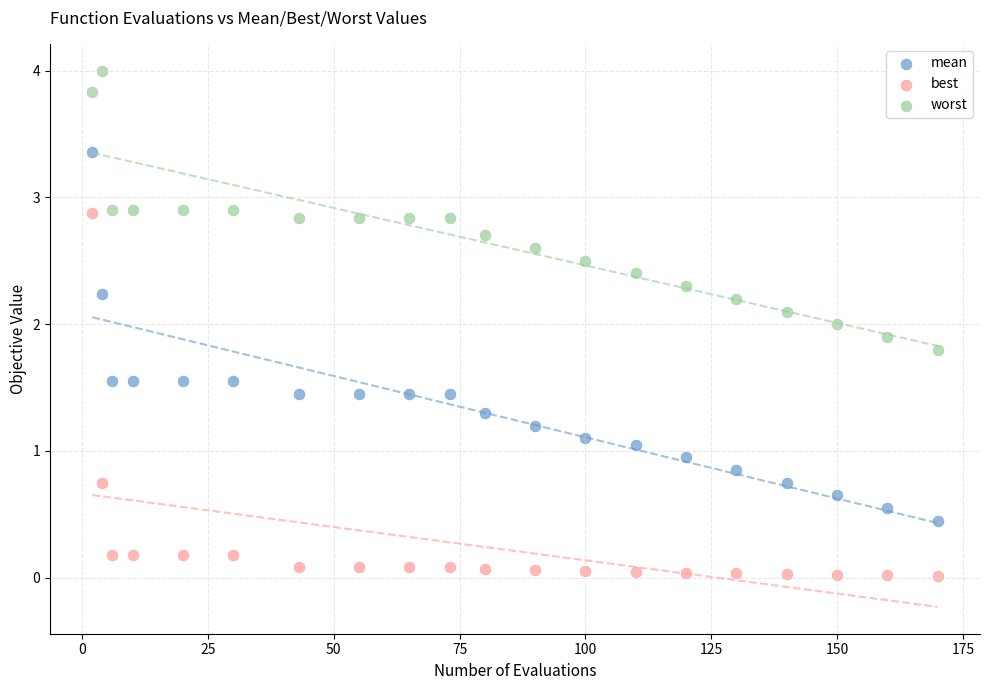

Which series reaches the maximum Y coordinate?

worst